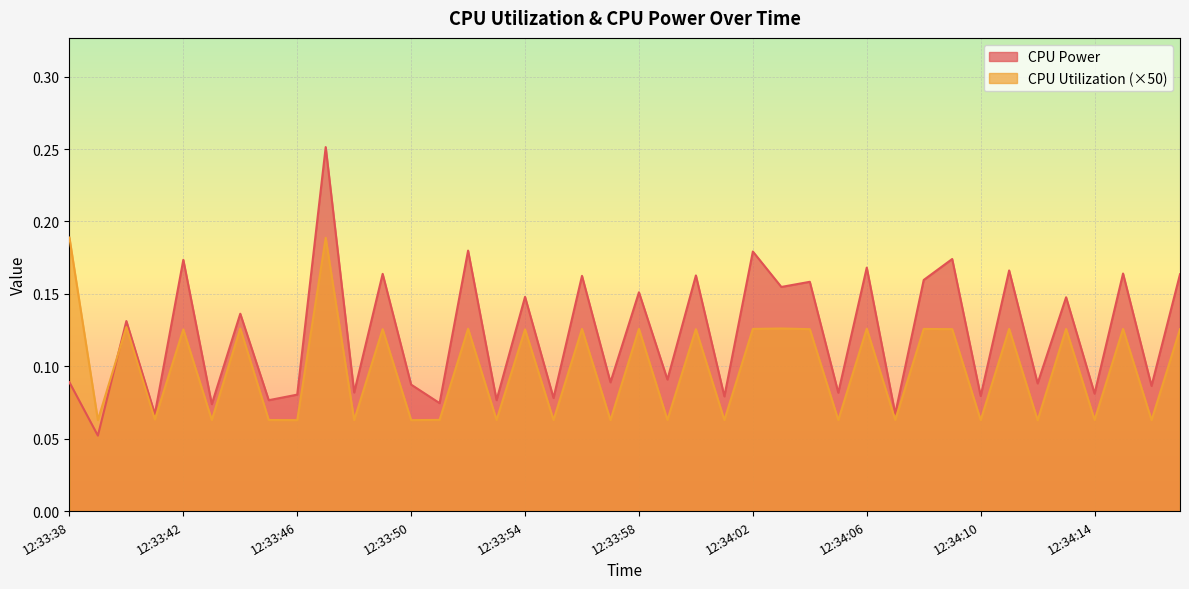

The CPU Utilization series shows 0.0 at 12:34:10. True or false?

False